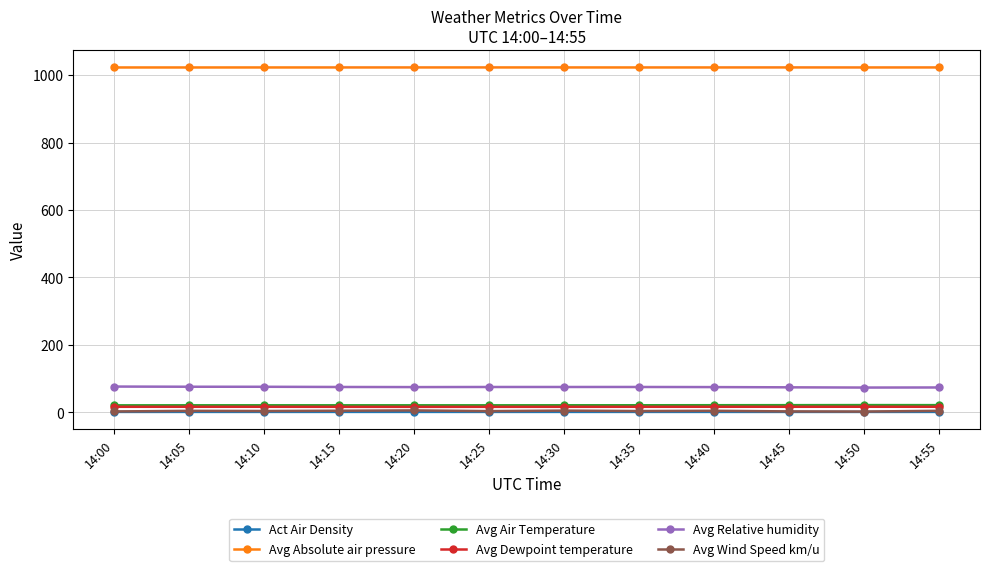

How many distinct data groups are displayed?

6